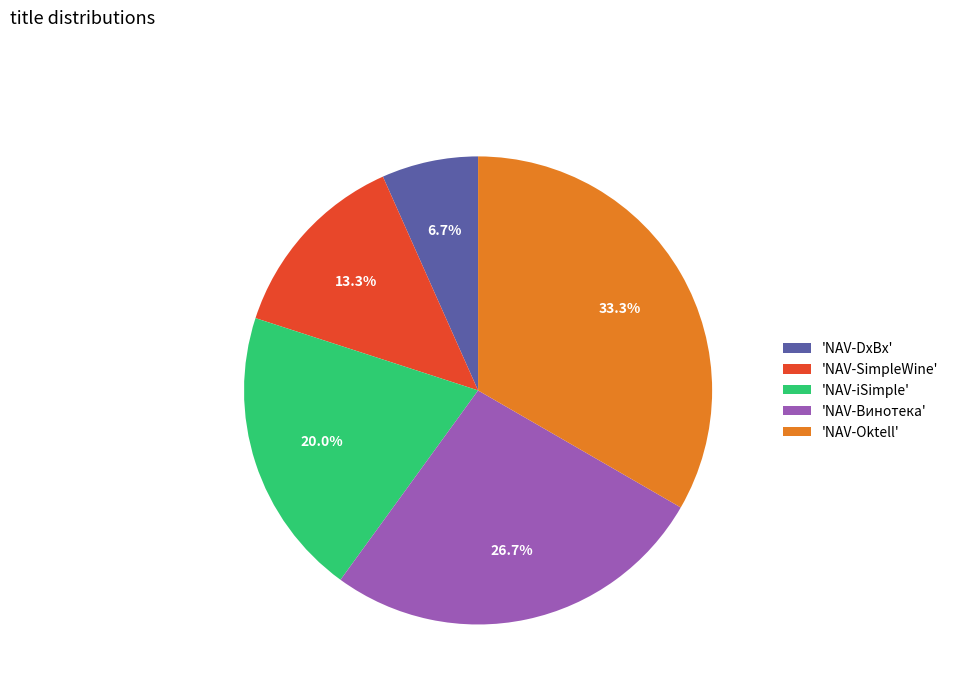

What portion of the pie excludes 'NAV-SimpleWine'?

86.7%